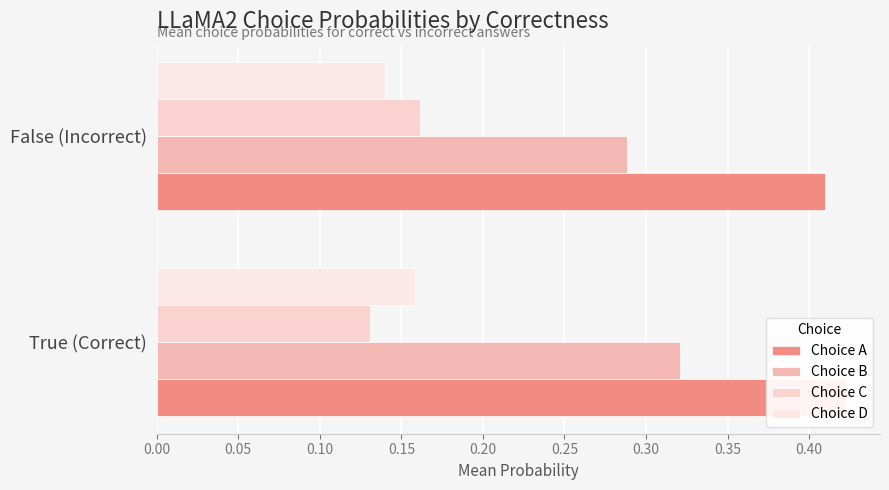

How many bars are there in each group?

4